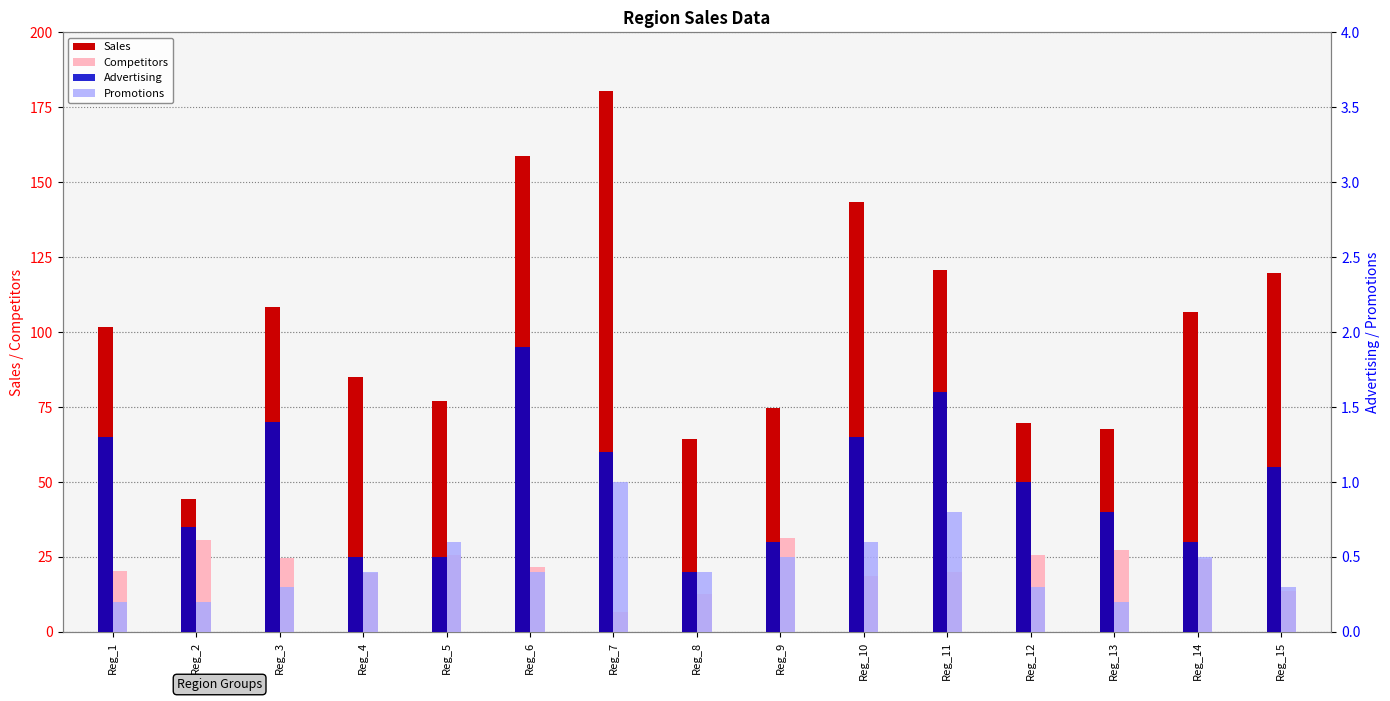

Is it true that Sales equals 74.6 at Reg_9?

True